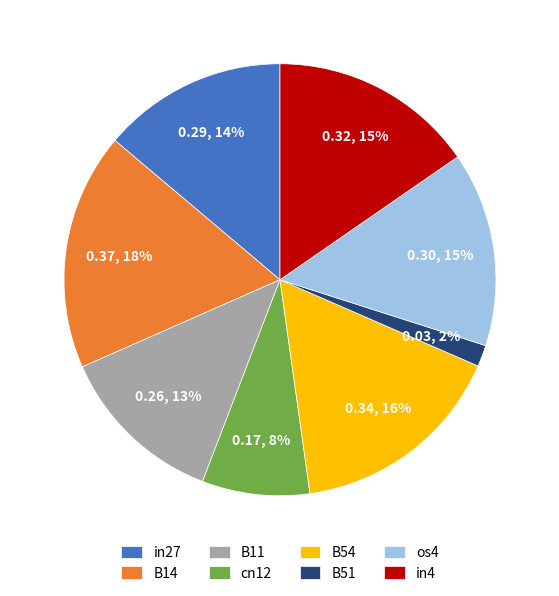

What is the largest slice in the pie chart?

B14